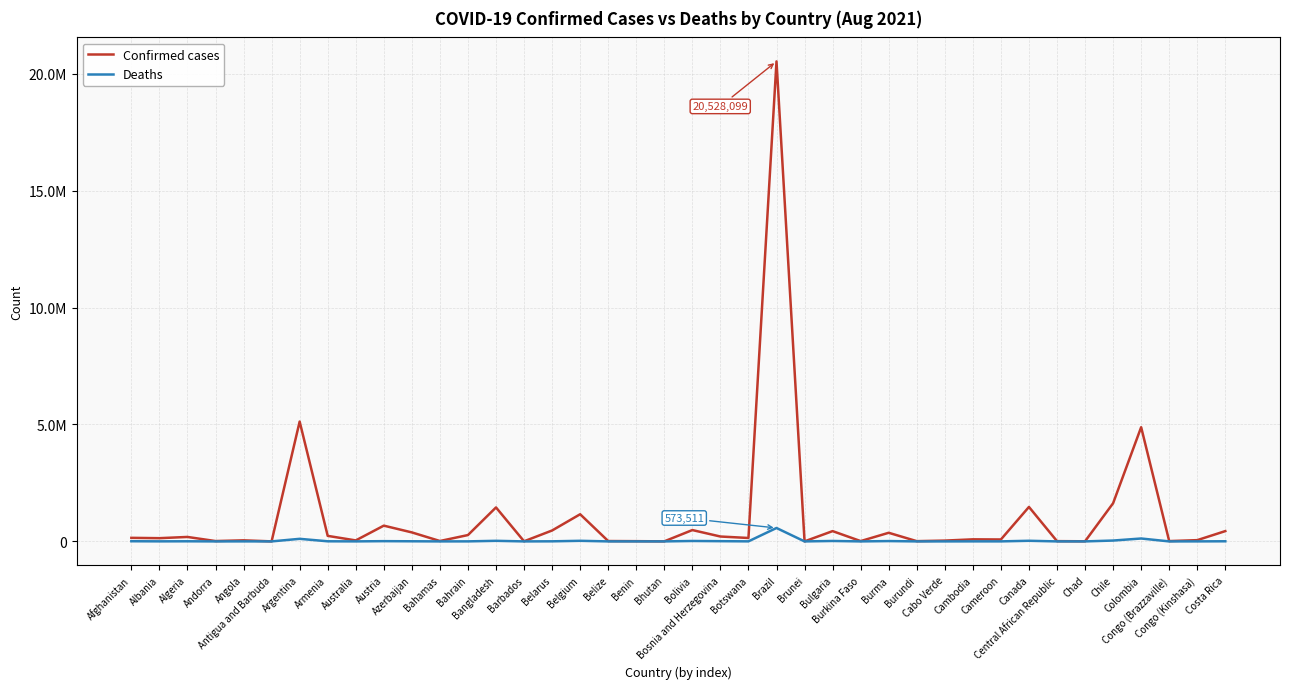

The Confirmed cases series shows 368768 at Burma. True or false?

True